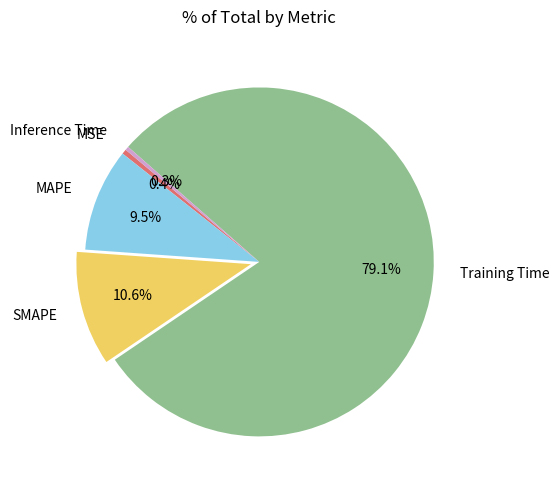

Is it true that SMAPE is 24% of the pie?

False